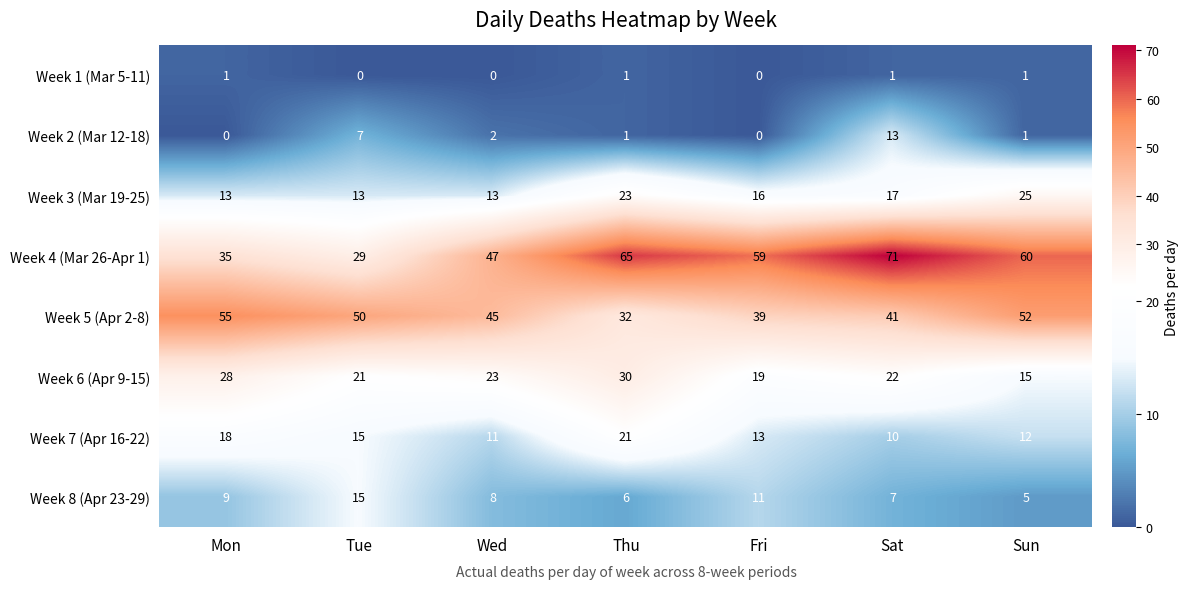

The value of Week 5 (Apr 2-8) at Fri is 11. True or false?

False